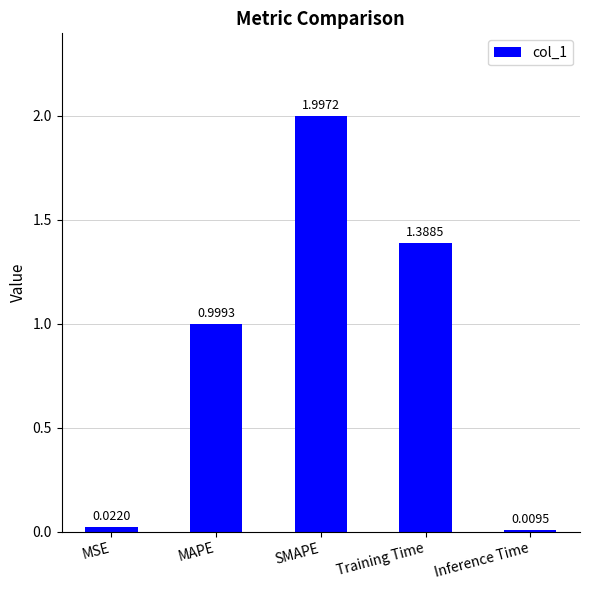

Where is the data nearest to the value 1?

MAPE